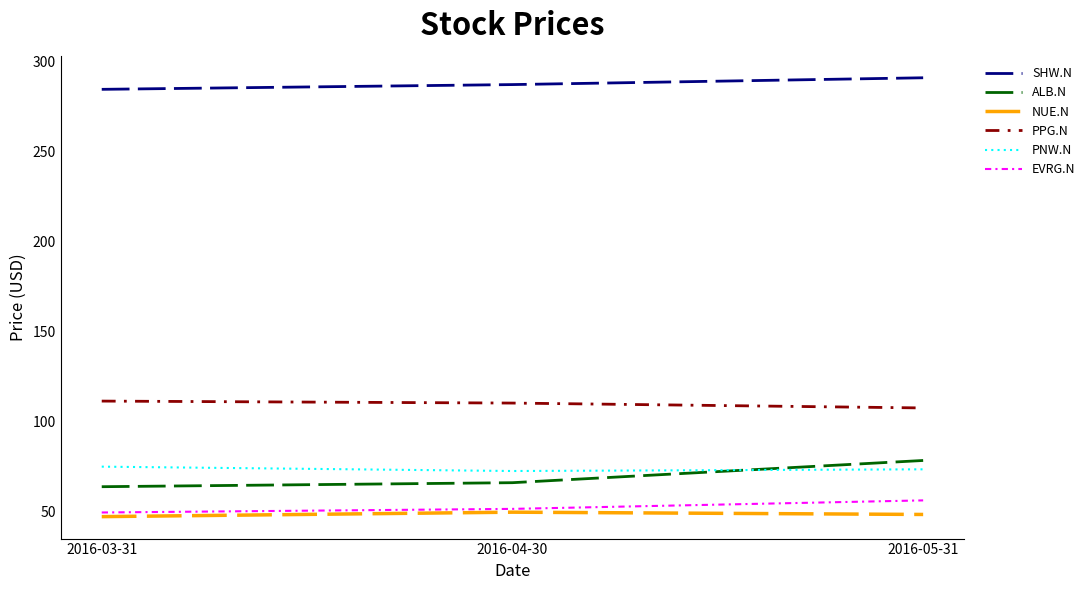

Rank the series at 2016-03-31 from lowest to highest value.

NUE.N, EVRG.N, ALB.N, PNW.N, PPG.N, SHW.N